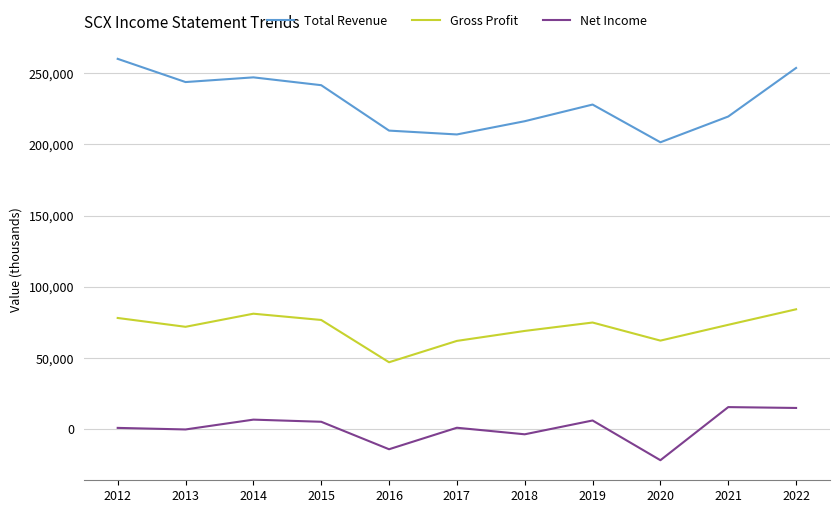

At 2016, list the series in order from smallest to largest.

Net Income, Gross Profit, Total Revenue